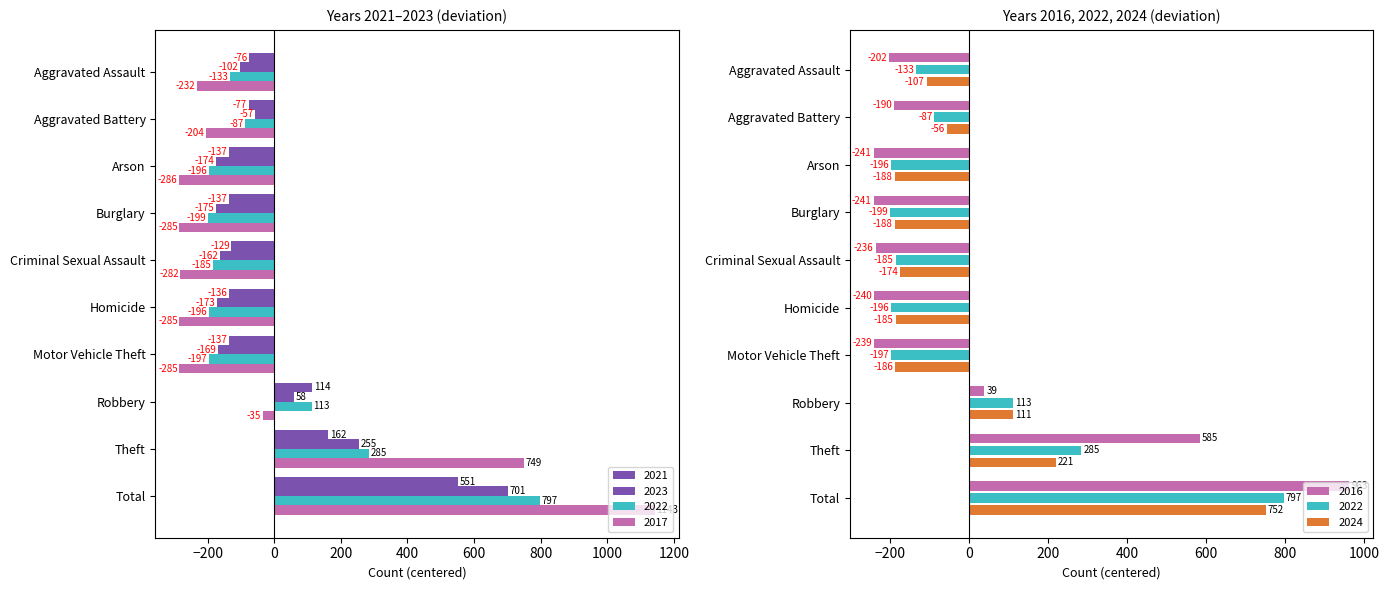

How many negative values does the 2016 series have?

7